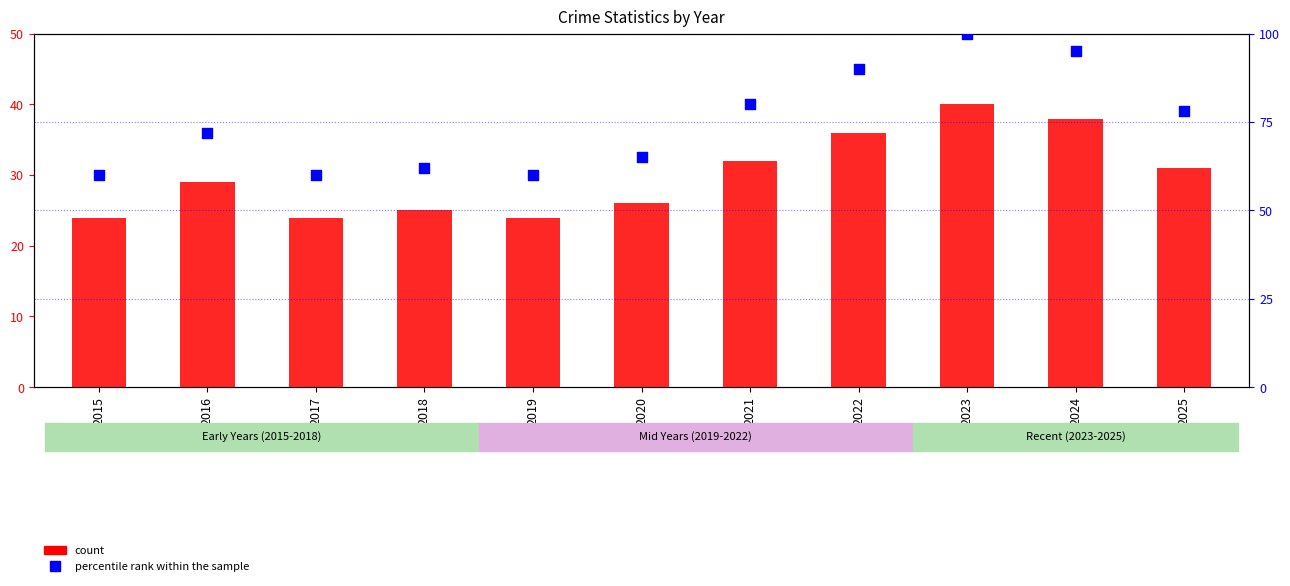

What is the total value across all series at 2024?

133